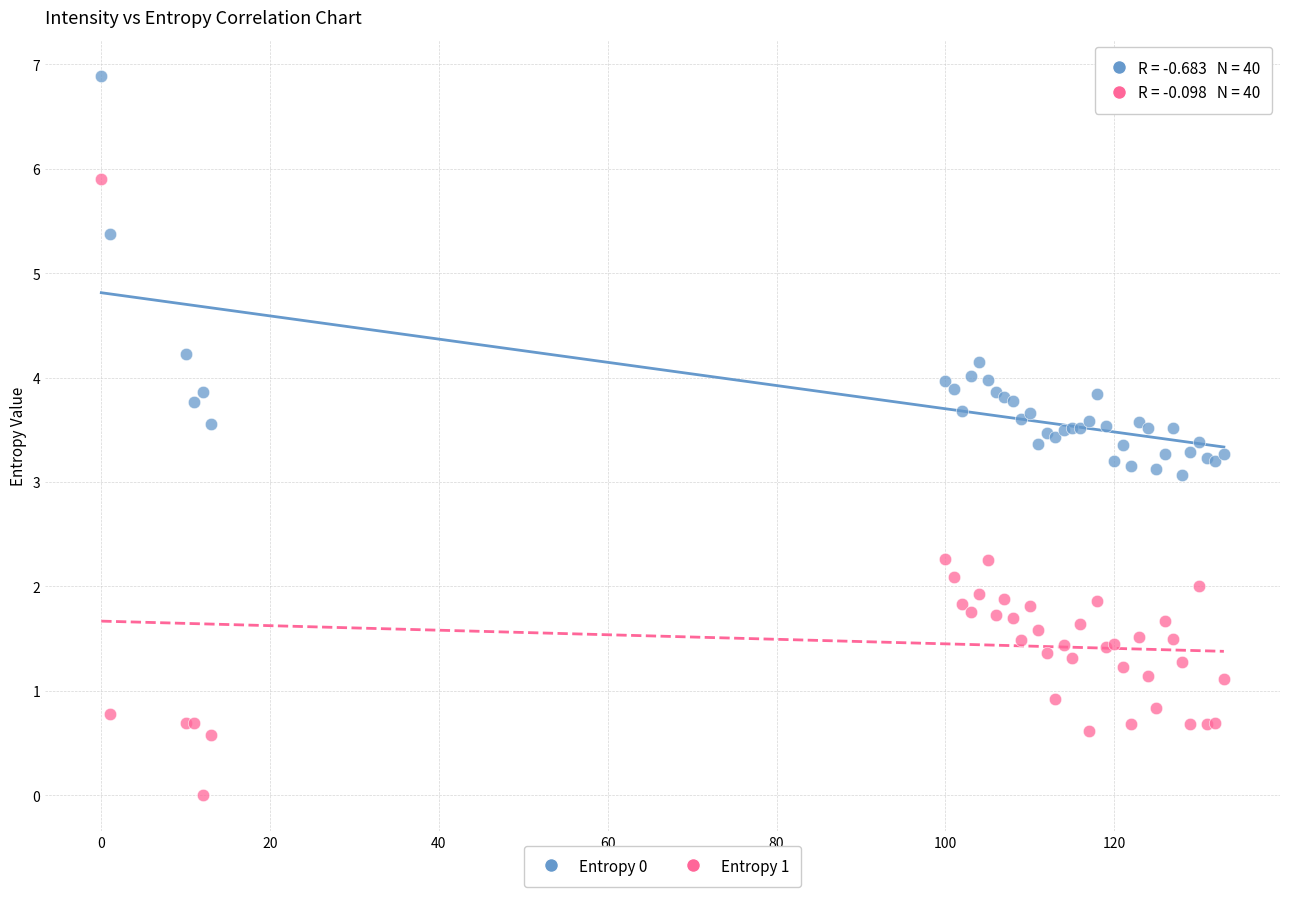

Which series contains the highest Y value?

Entropy 0